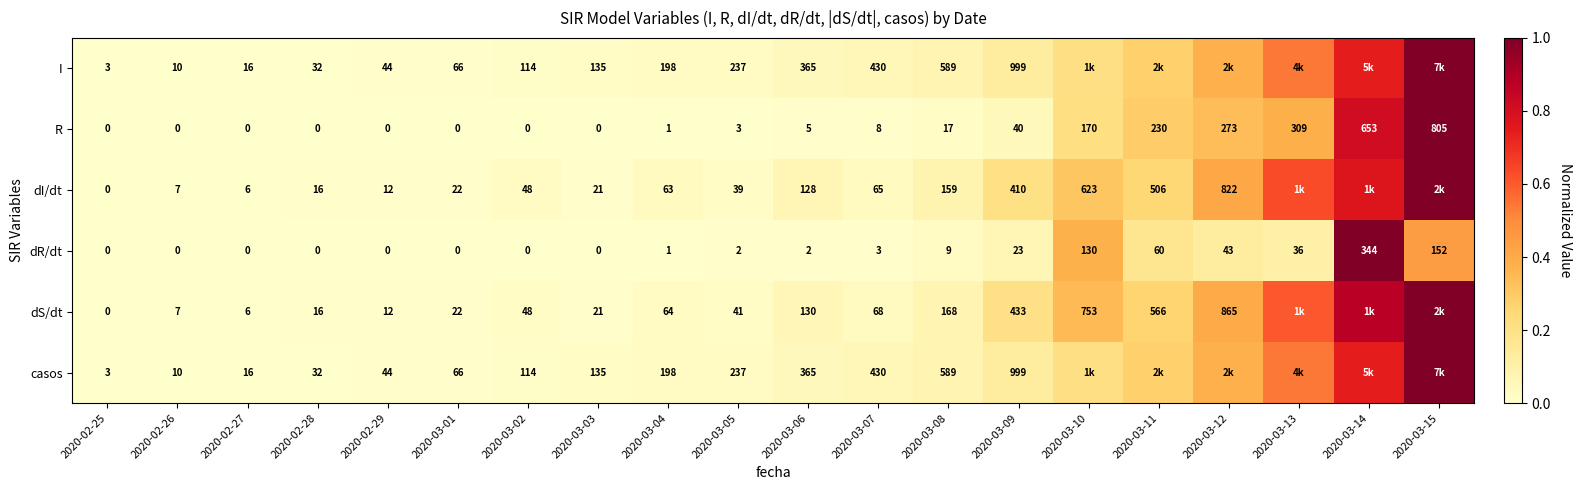

Is the value of dI/dt at 2020-03-09 greater than the value of dR/dt at 2020-03-03?

Yes